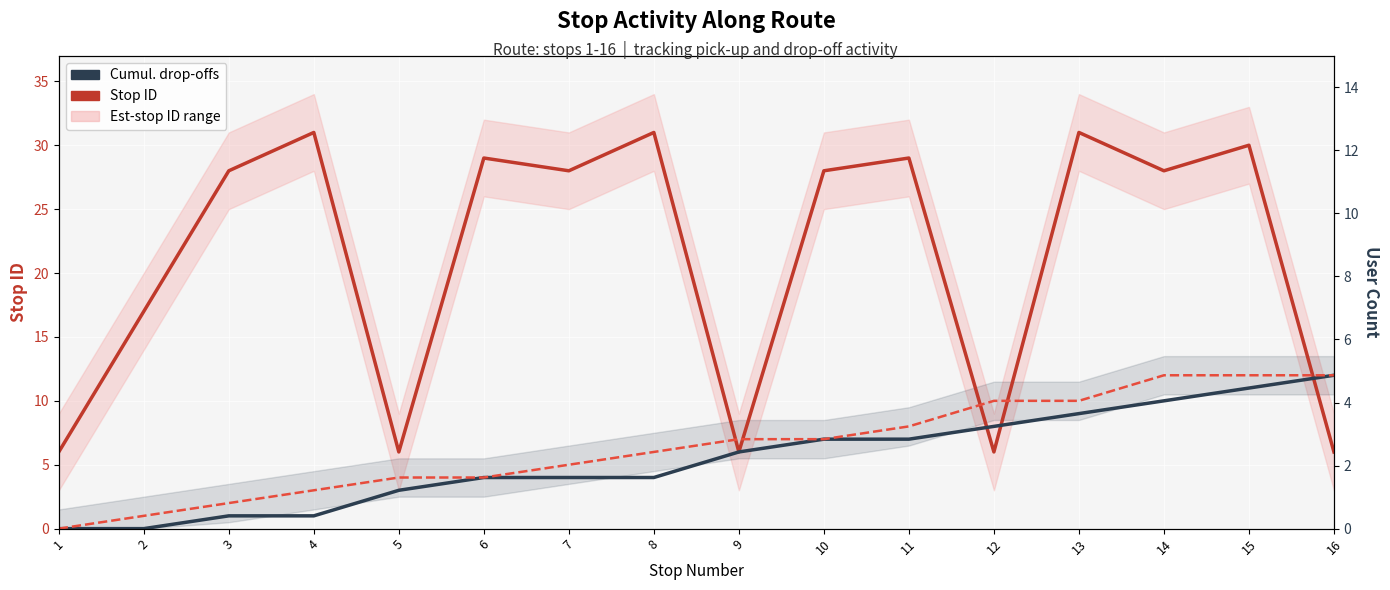

What is the spread (max minus min) of values at 14?

18